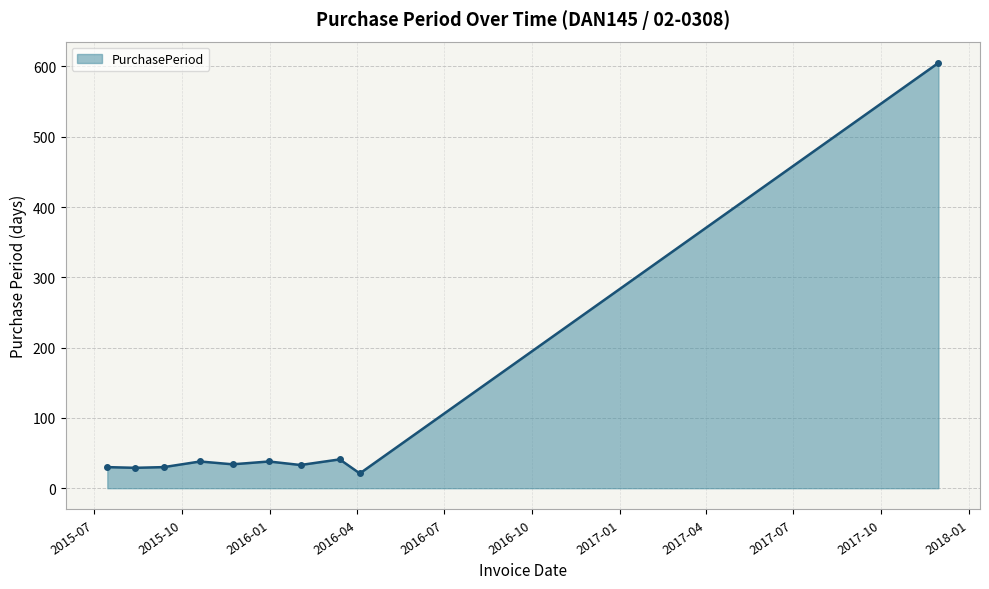

What is the difference between the maximum and minimum values?

584